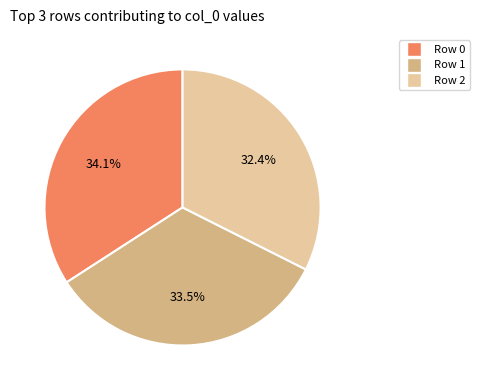

Is there a majority slice in this chart?

No